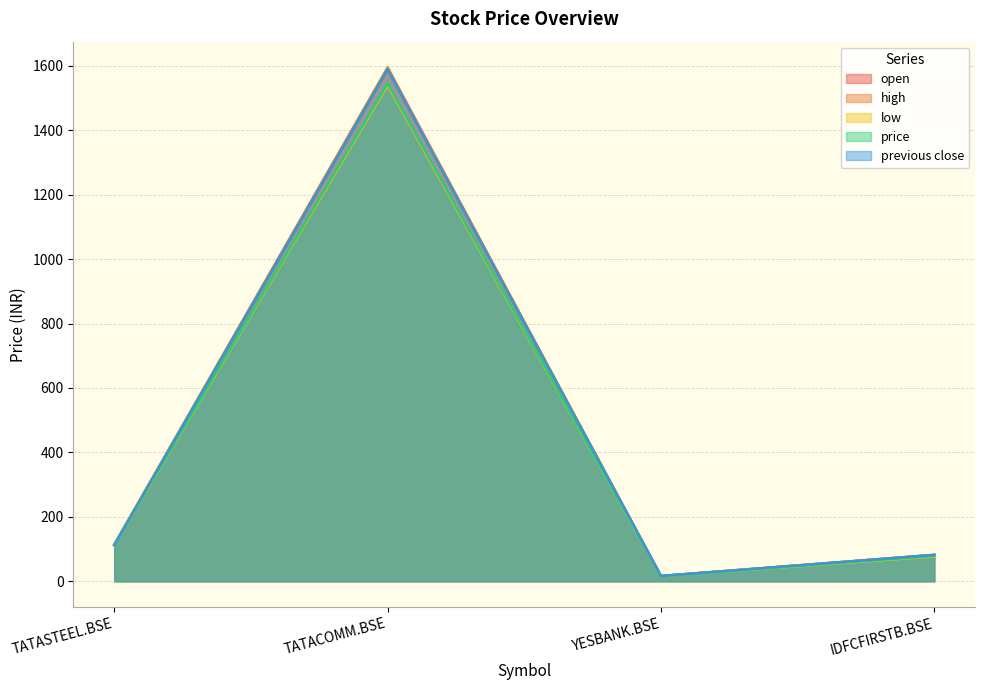

How many lines are shown in the chart?

5